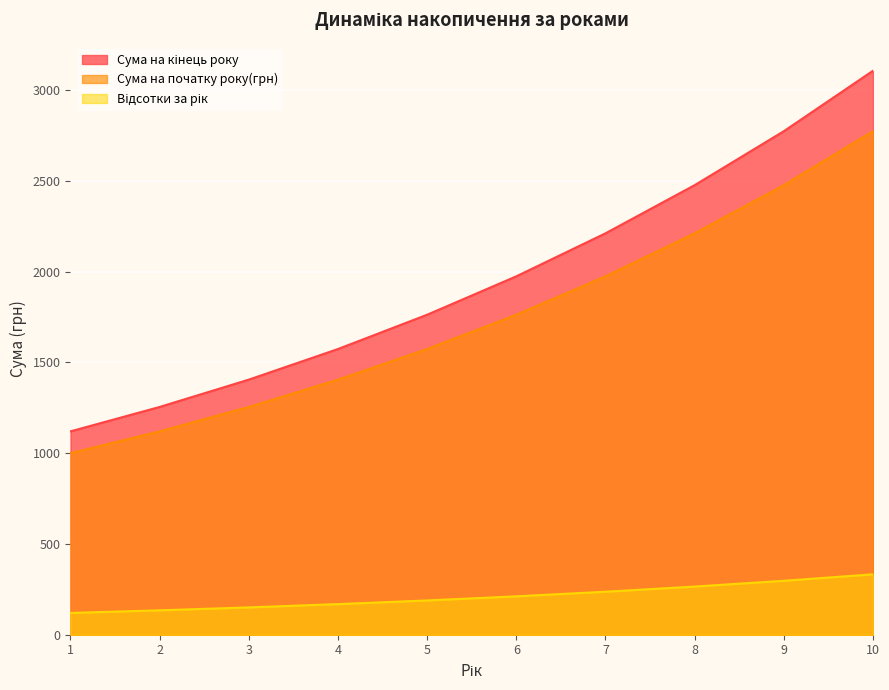

True or false: Сума на початку року(грн) and Сума на кінець року intersect in this chart.

False